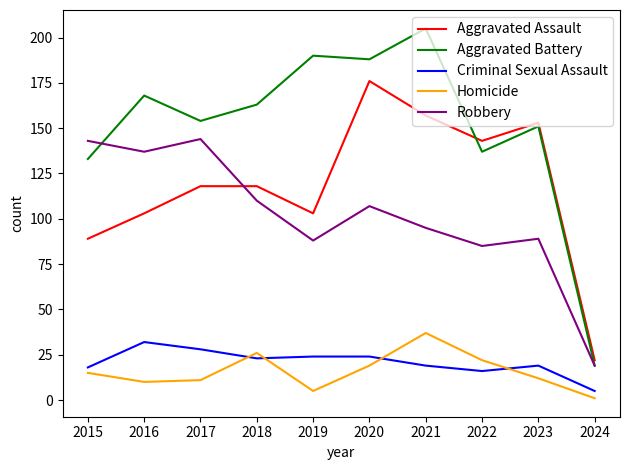

The value of Aggravated Assault at 2016 is 61. True or false?

False